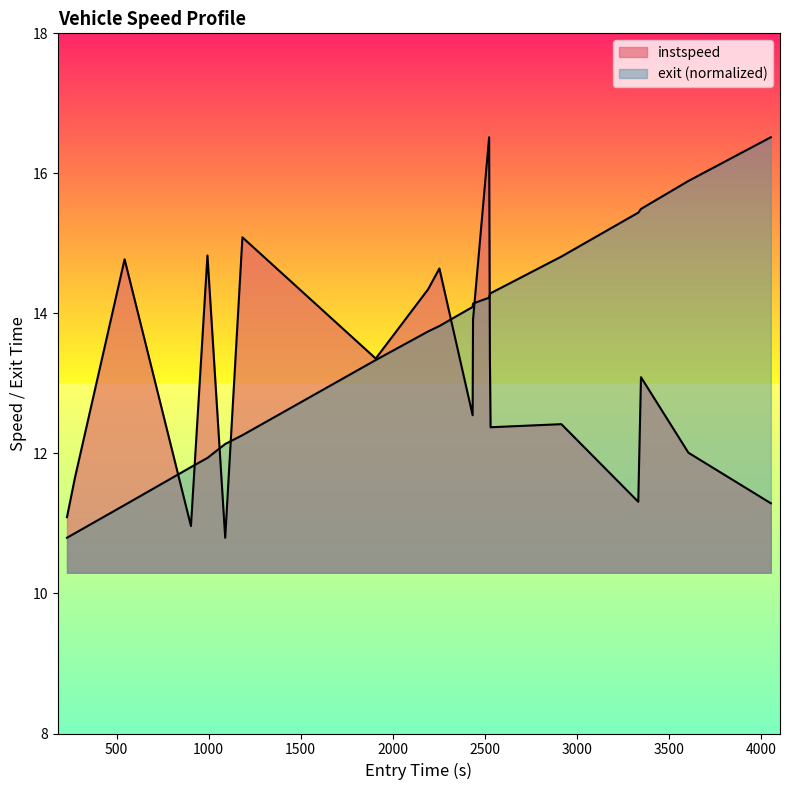

Reading left to right, extract all data points from this chart.

instspeed: 1739=11.1	1325=11.7	141=14.8	148=11.0	400=14.8	1151=10.8	1331=15.1	1327=13.4	3484=14.3	2392=14.6	2141=12.5	3189=13.9	3343=16.5	2409=13.4	2890=12.4	3494=12.4	3483=11.3	3323=13.1	2136=12.0	5179=11.3
exit: 1739=10.8	1325=10.9	141=11.3	148=11.8	400=11.9	1151=12.1	1331=12.3	1327=13.3	3484=13.7	2392=13.8	2141=14.1	3189=14.1	3343=14.2	2409=14.3	2890=14.3	3494=14.8	3483=15.4	3323=15.5	2136=15.9	5179=16.5